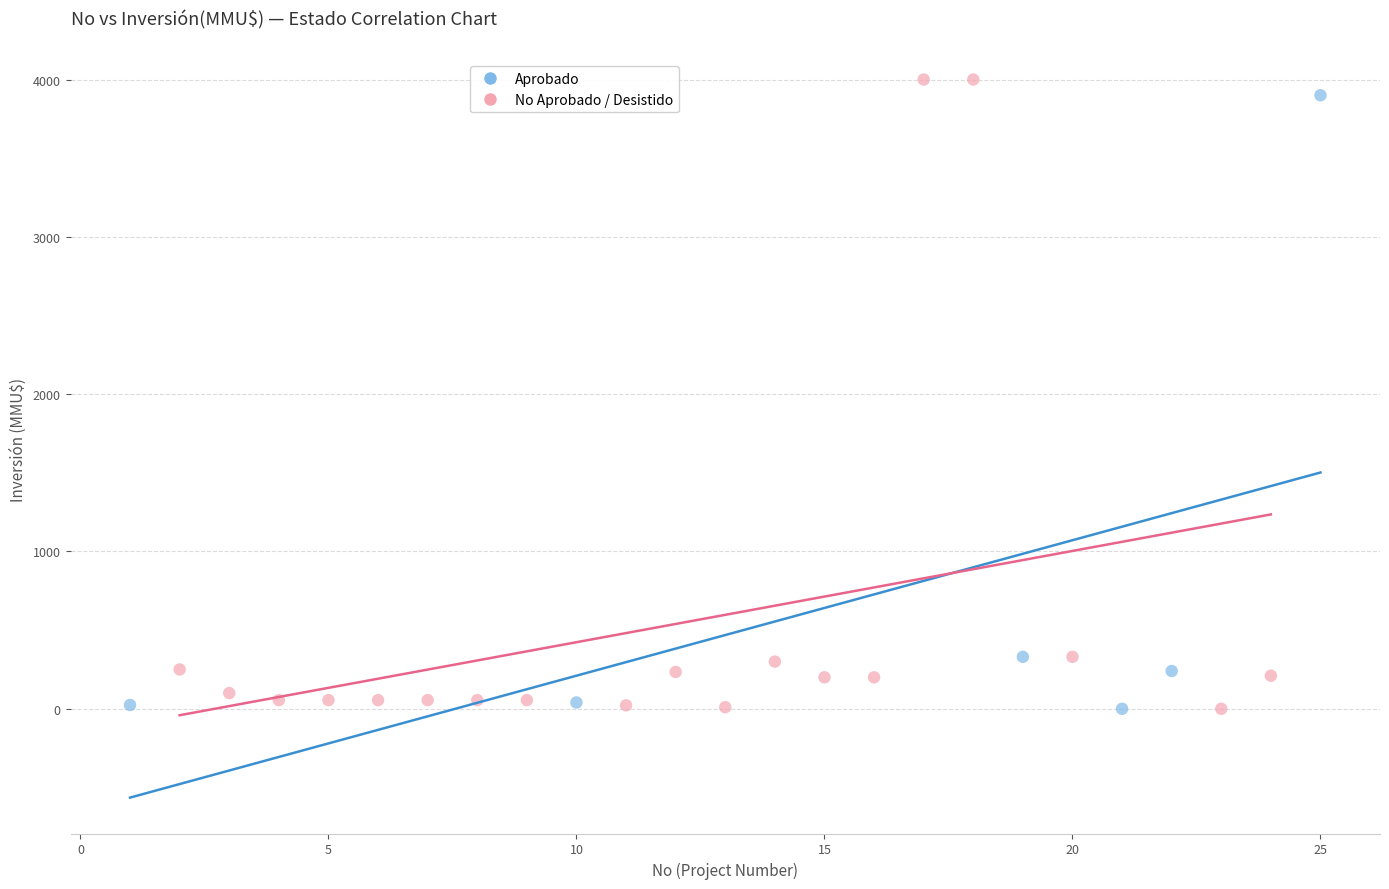

Which series has the widest spread of Y values?

No Aprobado / Desistido